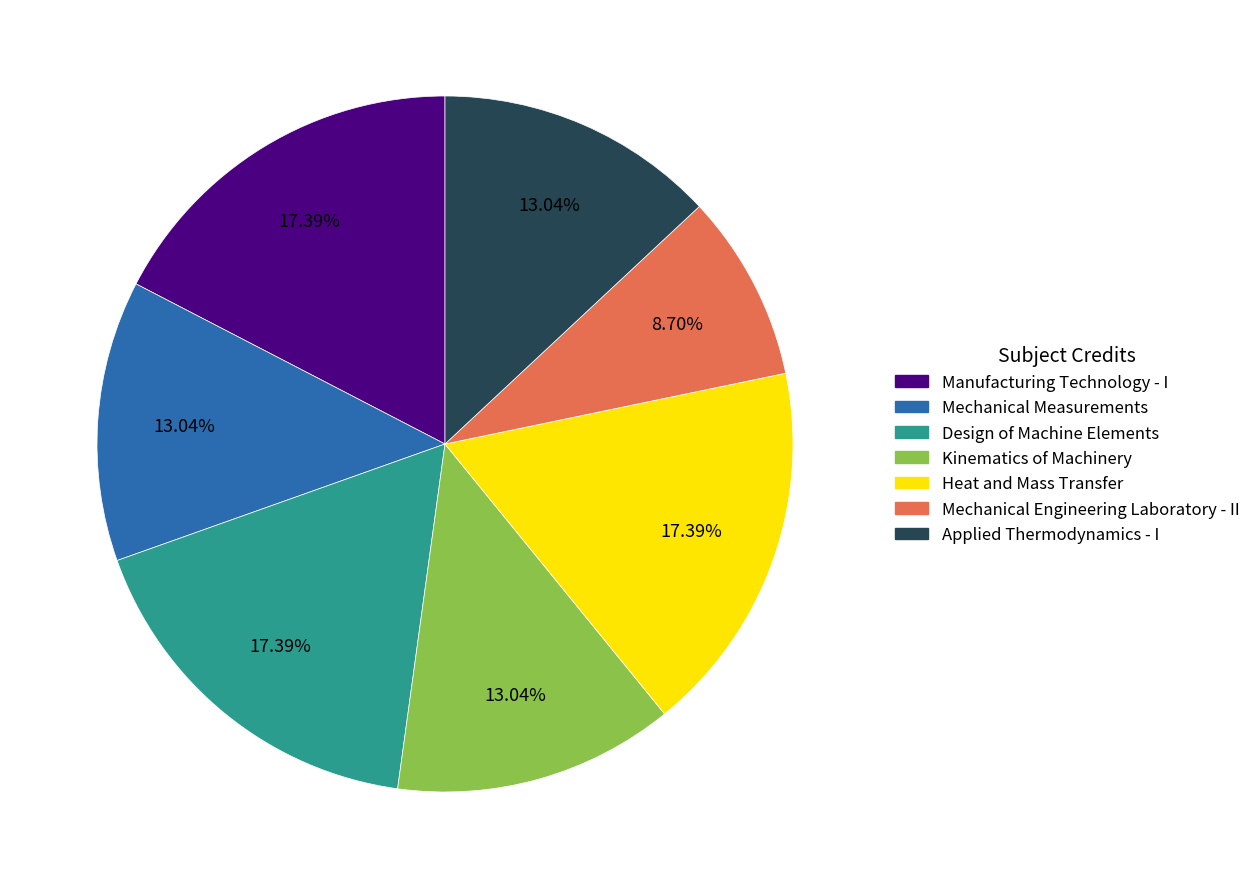

How many slices are in this pie chart?

7